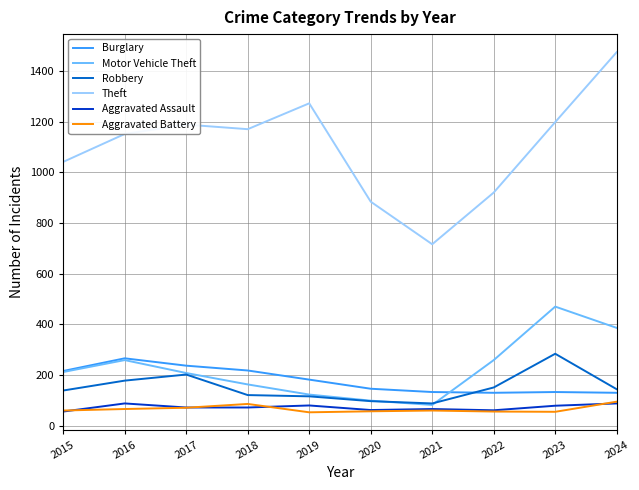

At which category is the sum across all series the highest?

2024